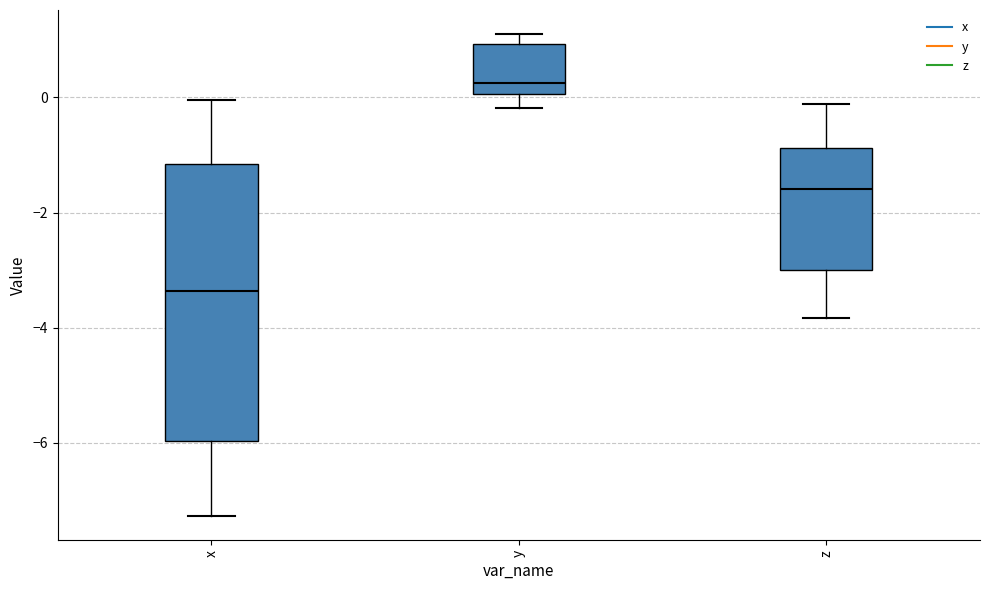

Where is the upper edge of the box for z on the y-axis? The values are not printed on the chart, so give them approximately, as read against the axis.

-0.8